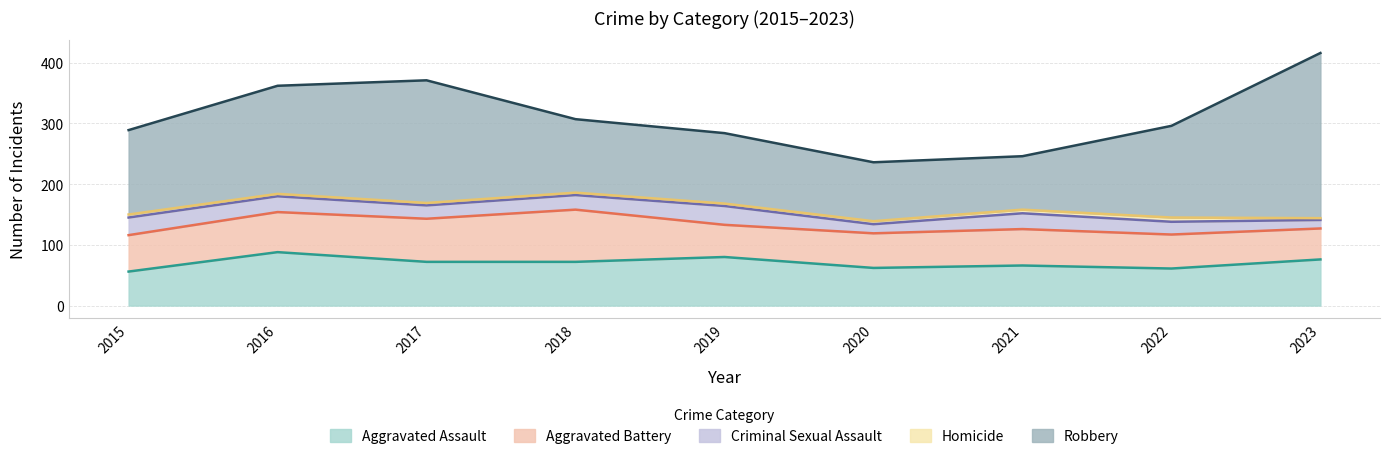

What is the lowest value of the Robbery series?

88